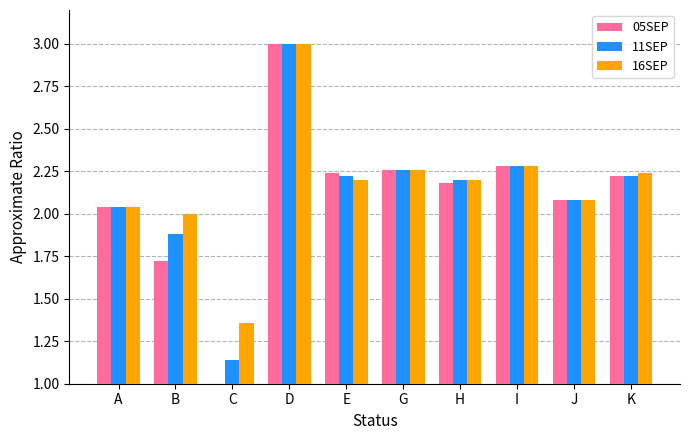

Where does the 16SEP series first go above 2?

A